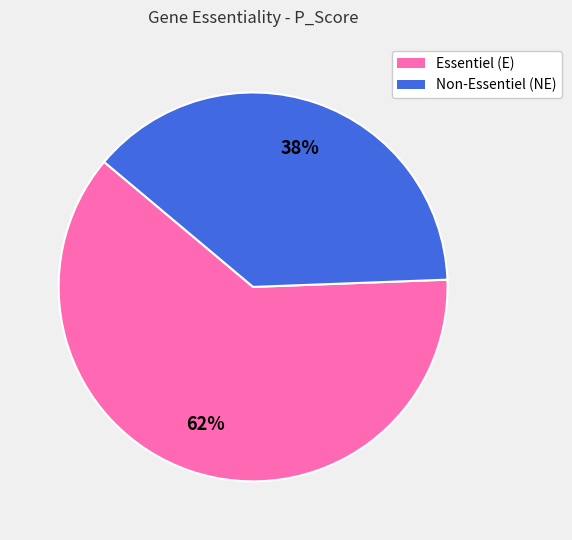

To the nearest percent, what is the average slice percentage?

50%